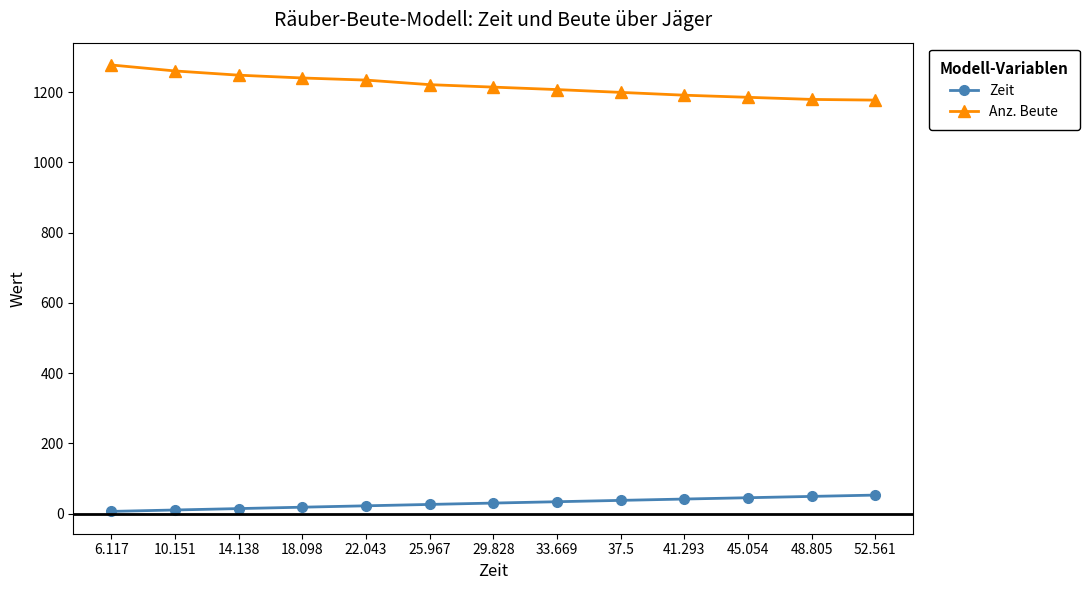

True or false: Anz. Beute and Zeit intersect in this chart.

False